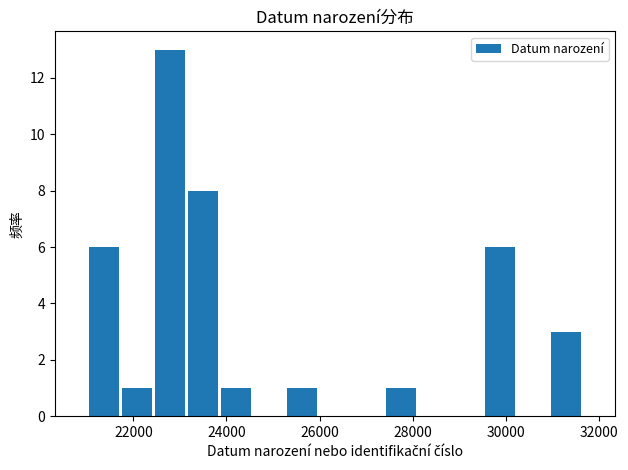

Around what value on the x-axis is the tallest bar? Give the approximate position of its centre, as read against the axis.

22800